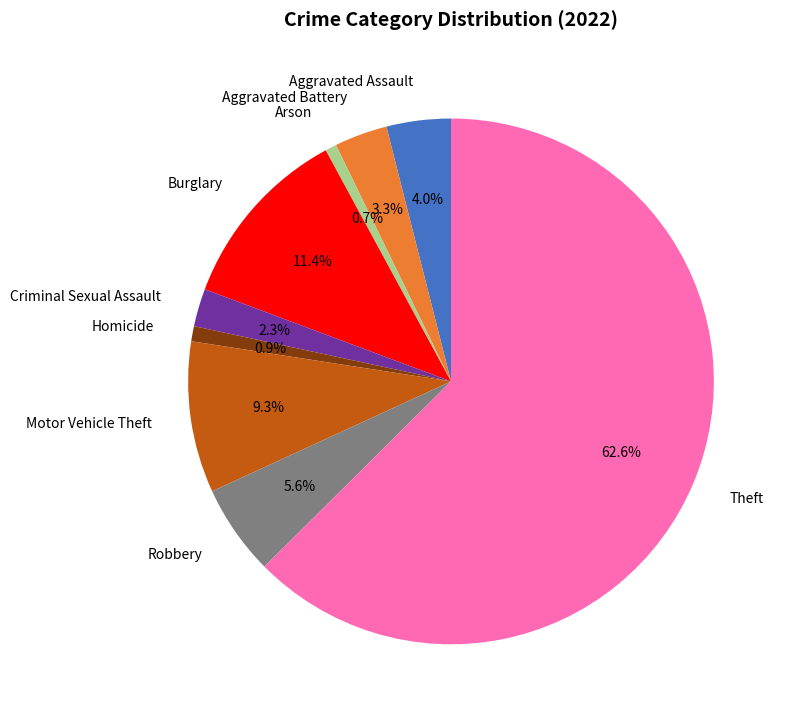

Which has a higher value, Arson or Theft?

Theft